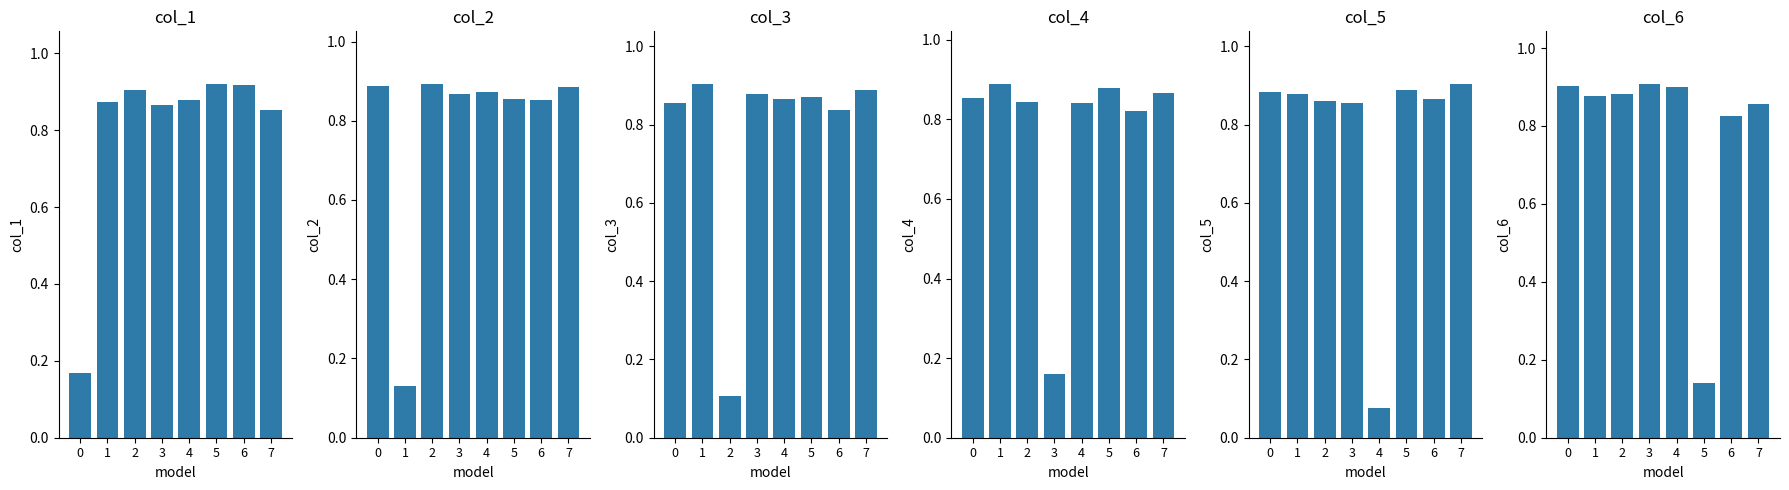

What is the value of the col_3 bar at the 2nd from the left?

0.9